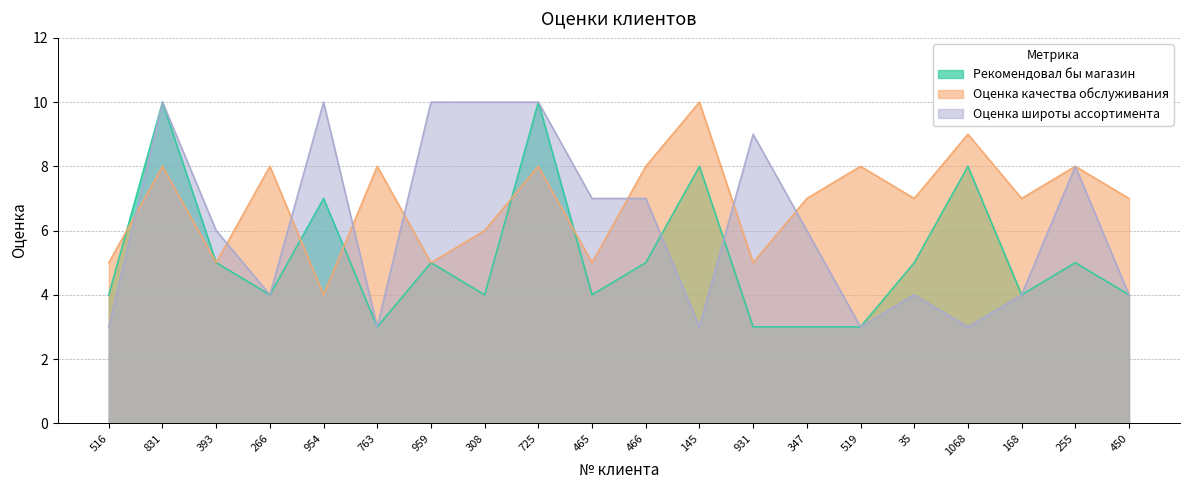

Is it true that Оценка широты ассортимента equals 4 at 266?

True